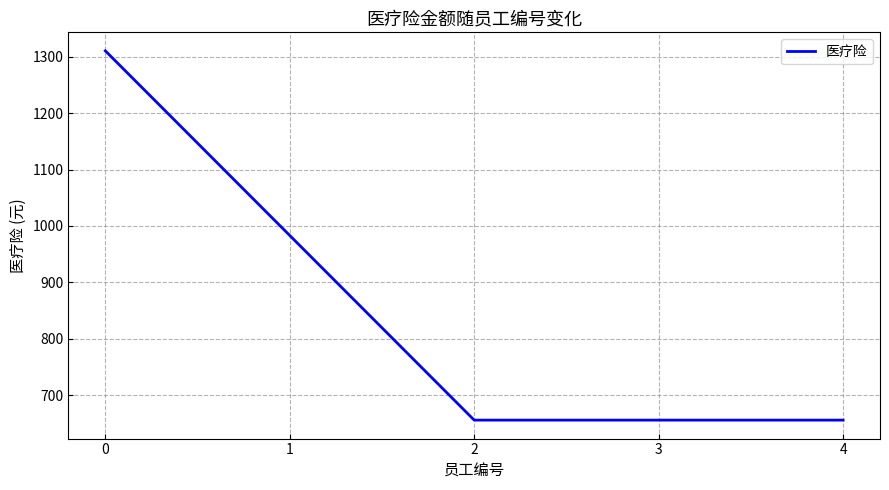

What is the difference between the second highest and second lowest values?

327.5